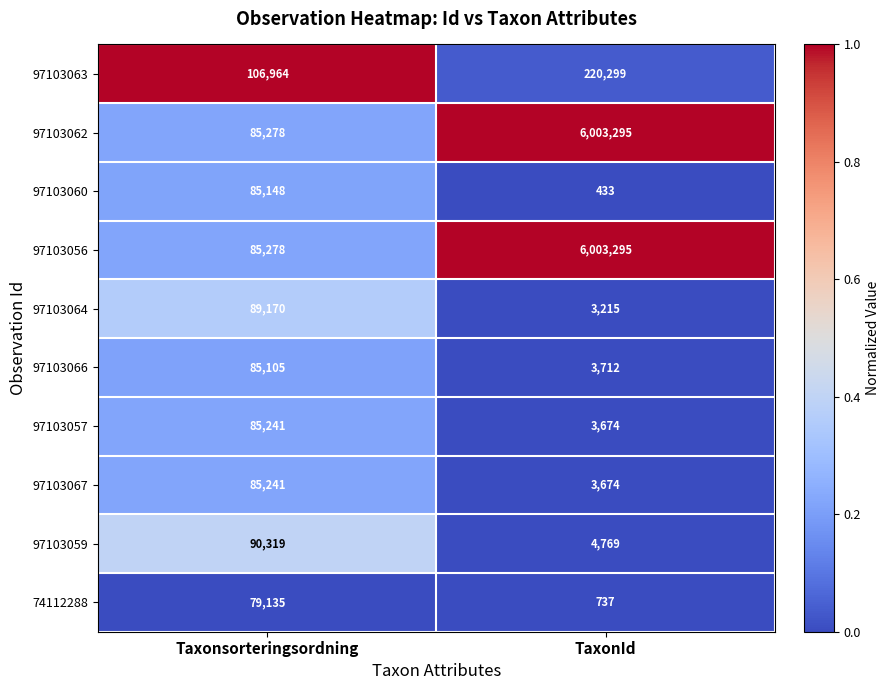

At which label is 97103057 closest to 44457?

TaxonId